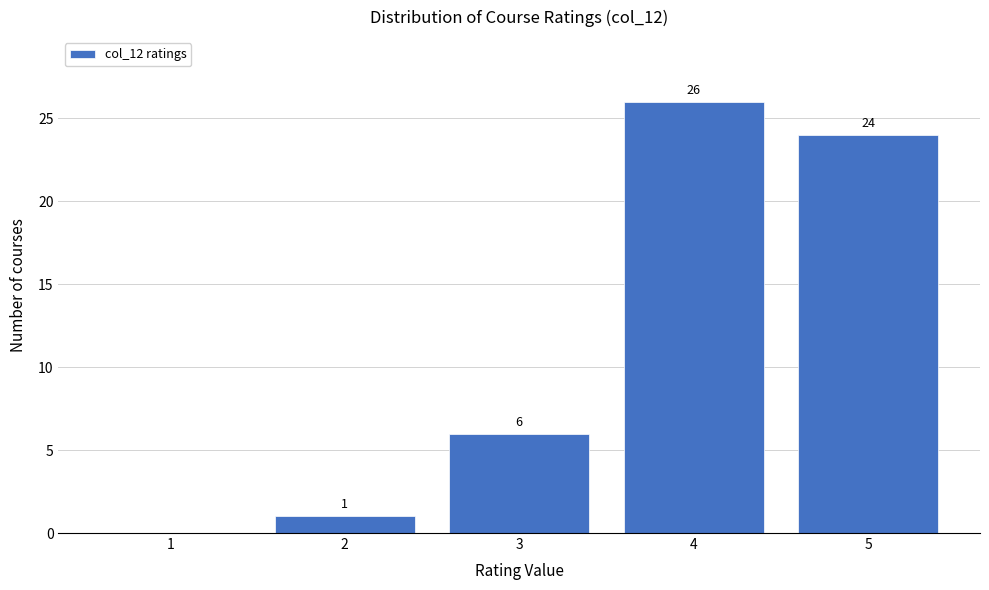

Which range on the x-axis has the tallest bar?

3.5 to 4.5